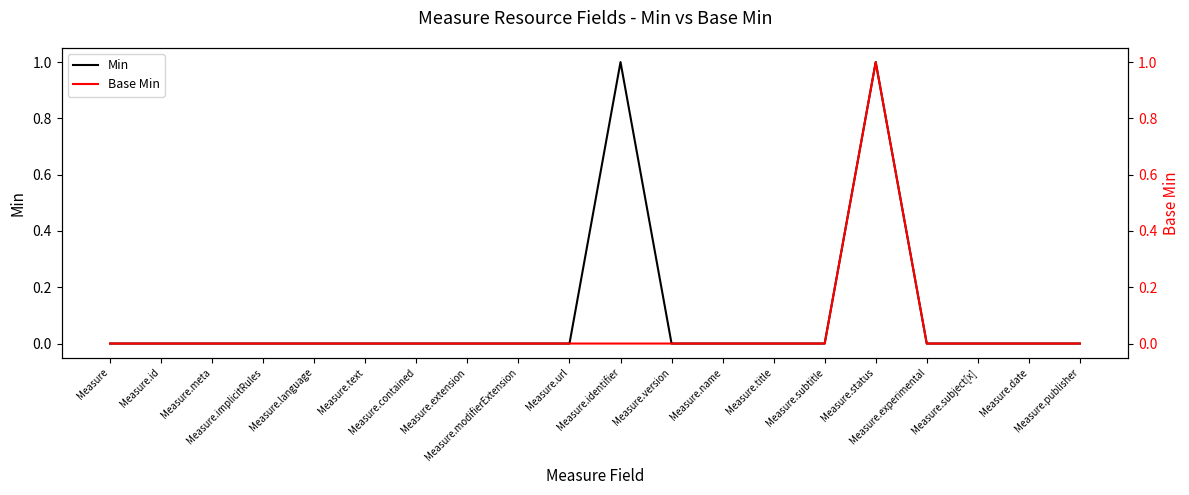

List the series in order of their overall mean, highest first.

Min, Base Min